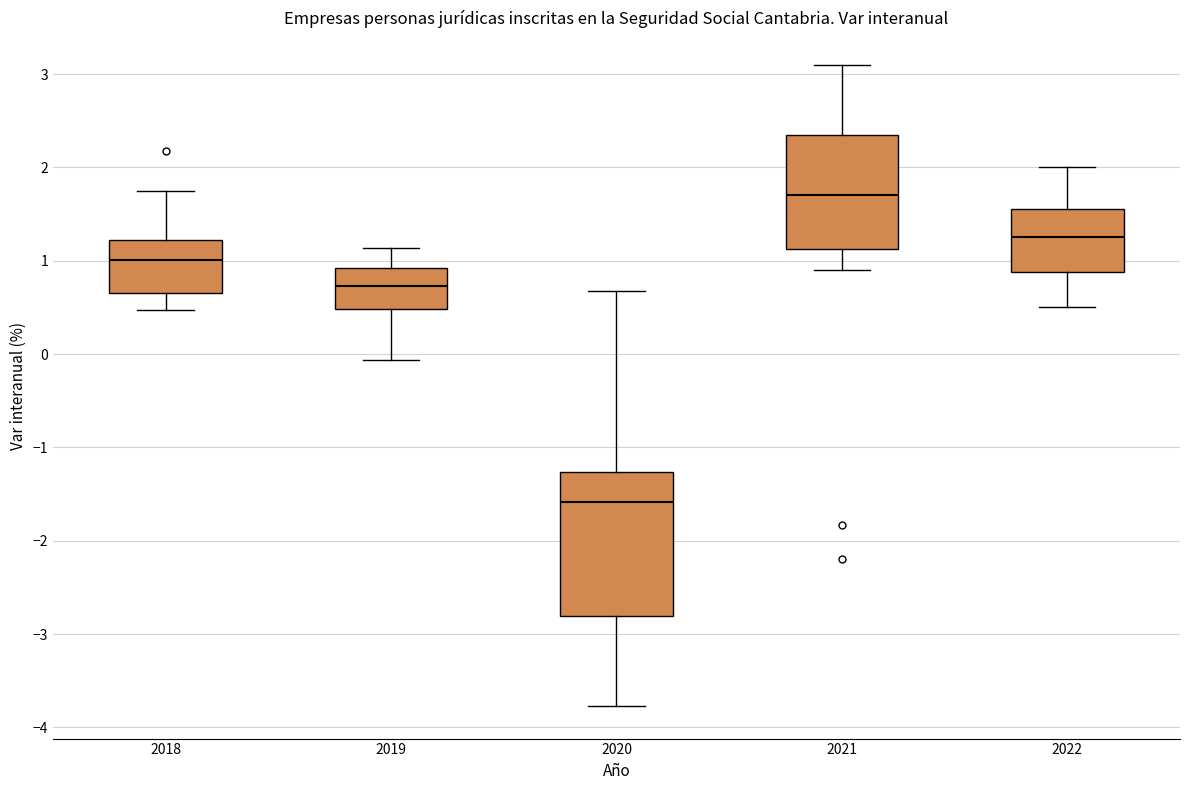

Where is the upper edge of the box at x = 2018 on the y-axis? The values are not printed on the chart, so give them approximately, as read against the axis.

1.2